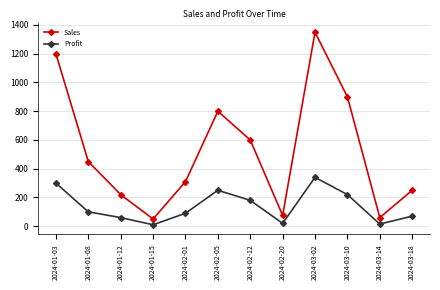

Is this an area chart (filled region under the line)?

No